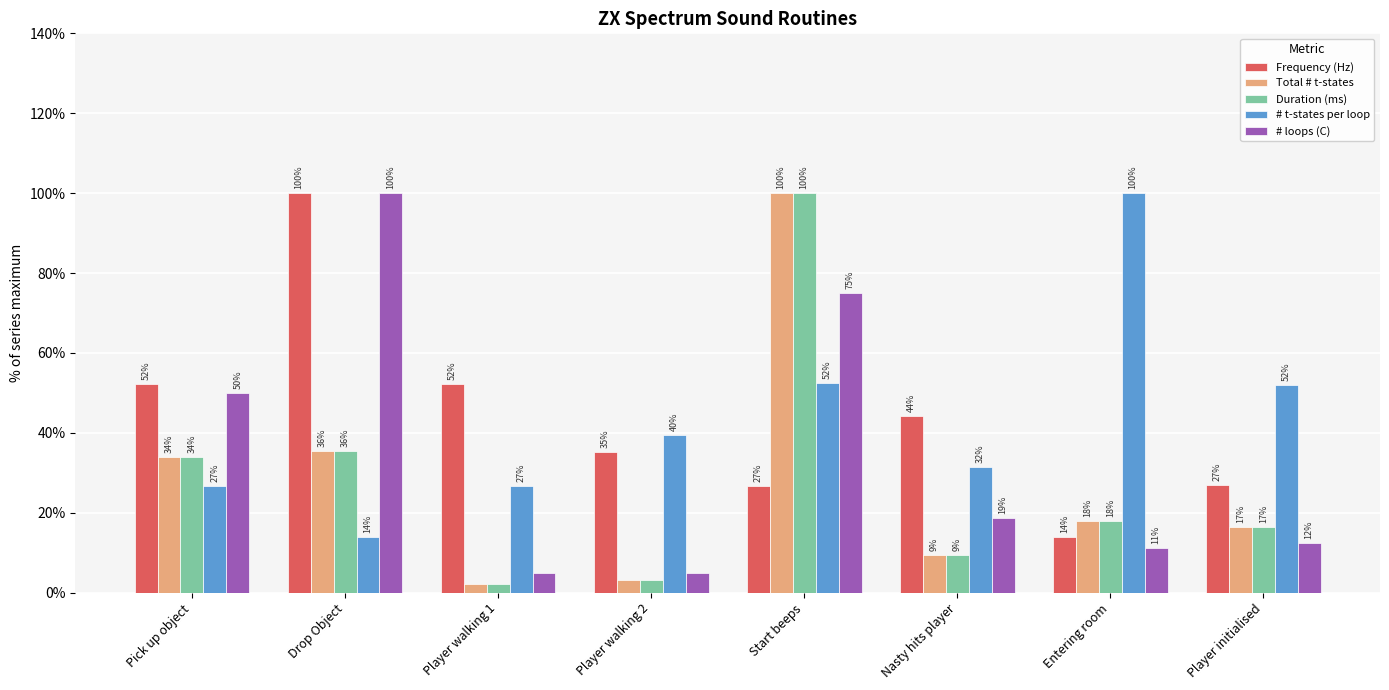

What is the highest value of the Frequency (Hz) series?

100.0